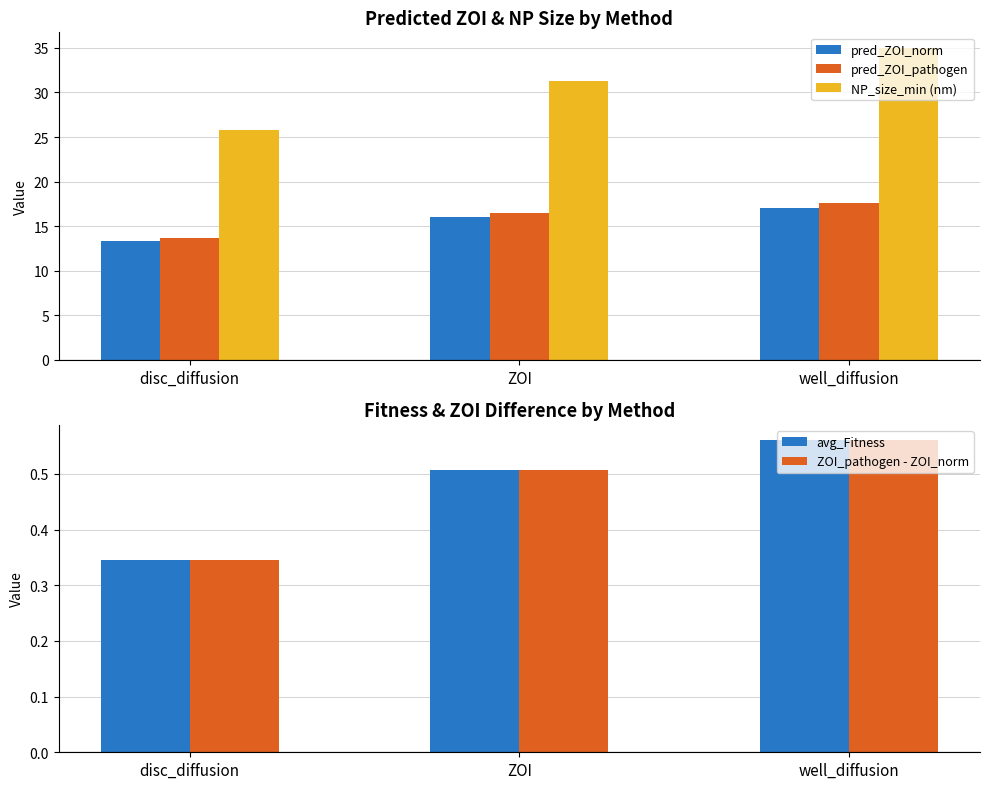

Between disc_diffusion and ZOI, which series saw the biggest shift?

NP_size_min (nm)